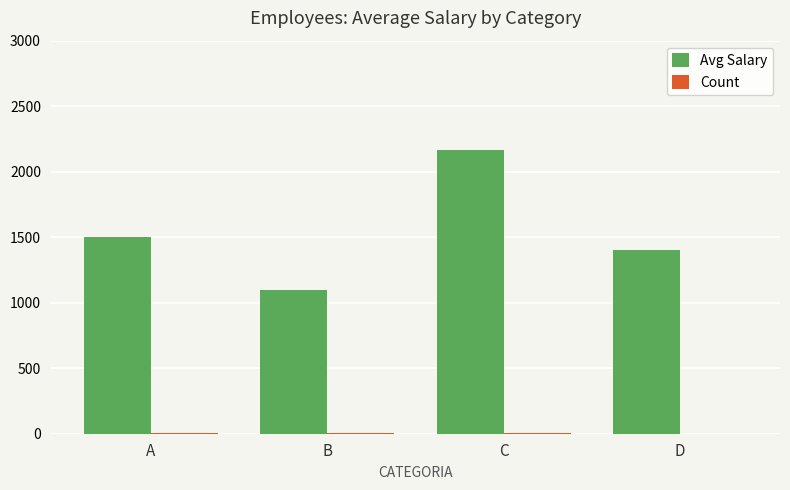

How many data points does each series have?

4